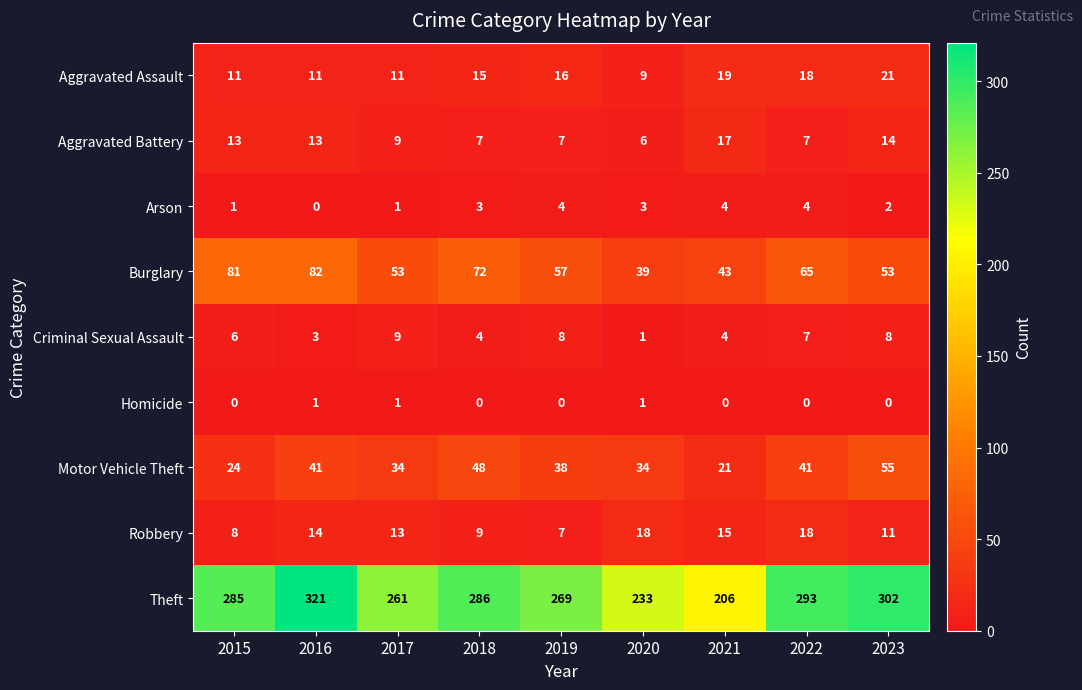

The Burglary series shows 39 at 2020. True or false?

True